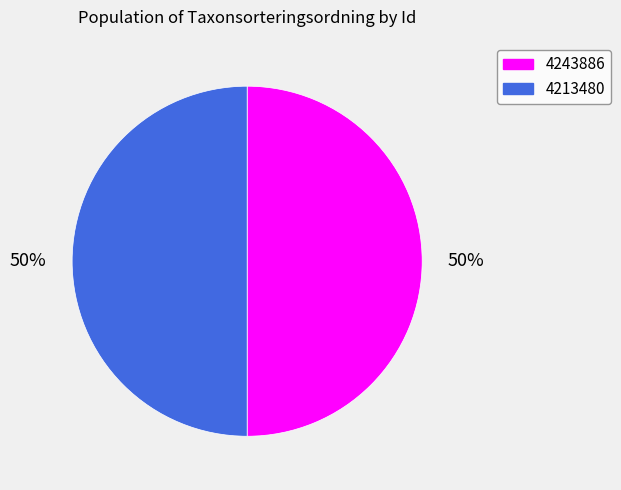

Do 4243886 and 4213480 together represent more than half of the pie?

Yes